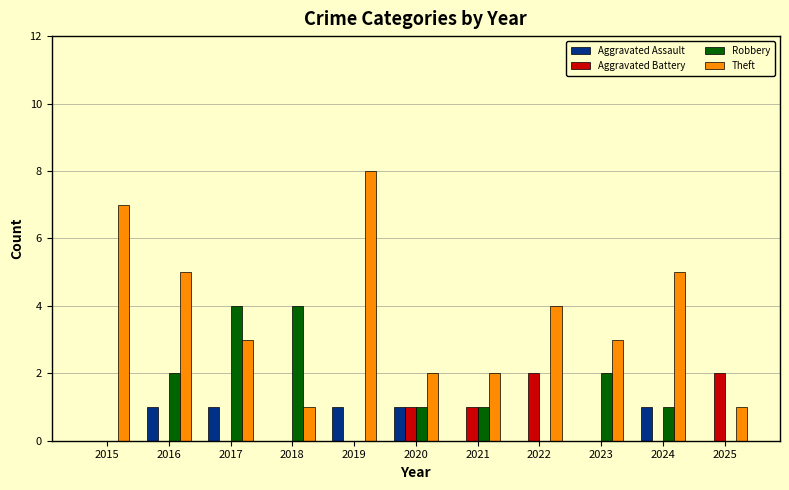

Reading left to right, extract all data points from this chart.

Aggravated Assault: 0	1	1	0	1	1	0	0	0	1	0
Aggravated Battery: 0	0	0	0	0	1	1	2	0	0	2
Robbery: 0	2	4	4	0	1	1	0	2	1	0
Theft: 7	5	3	1	8	2	2	4	3	5	1